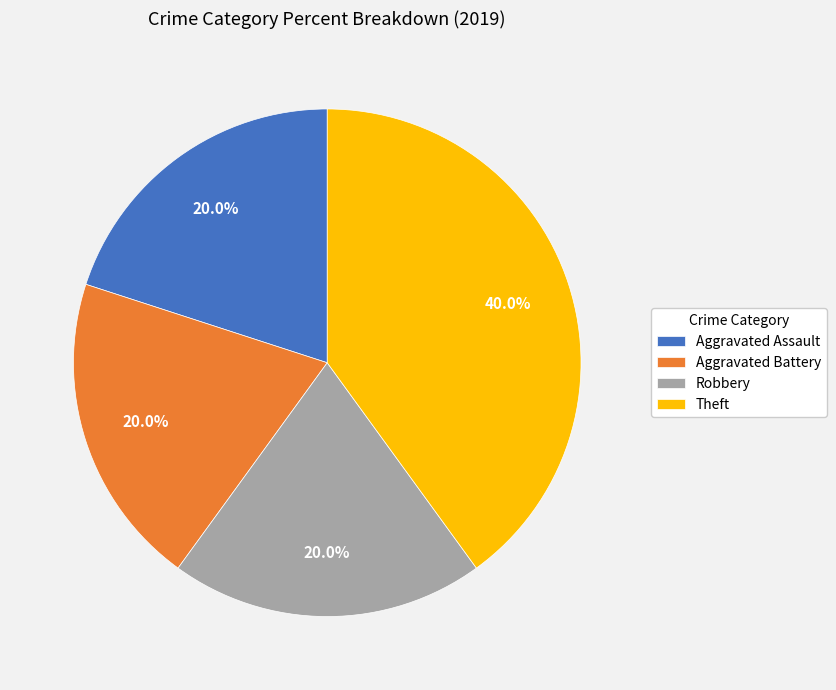

True or false: Aggravated Assault accounts for 20% of the total.

True